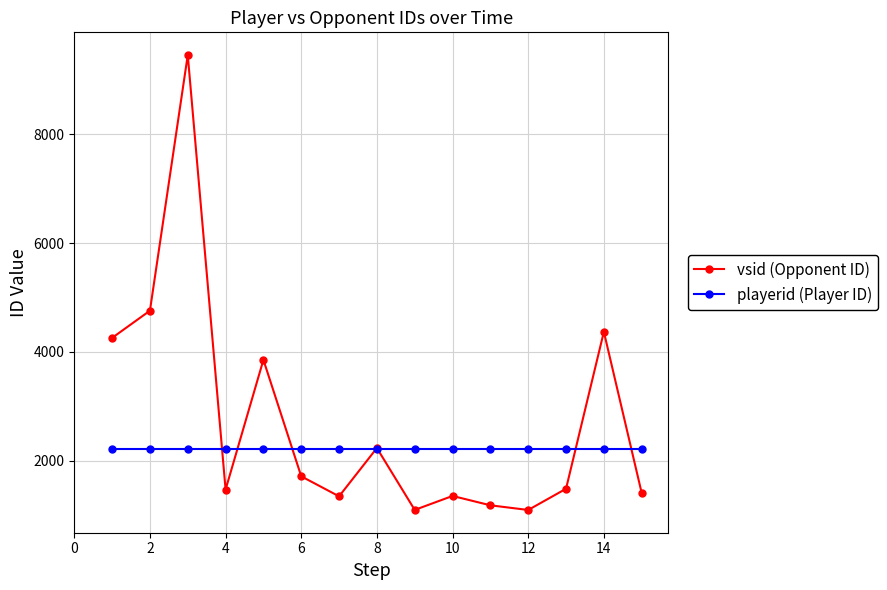

What is the highest value of the playerid (Player ID) series?

2216